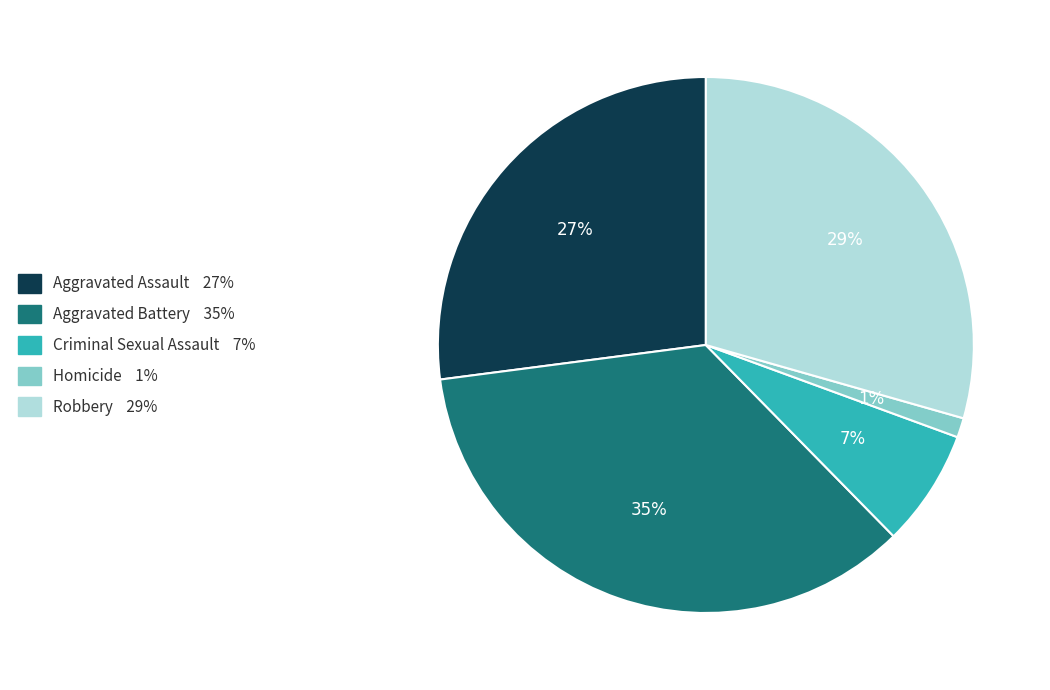

To the nearest percent, what is the difference between the Homicide and Criminal Sexual Assault slice percentages?

6%